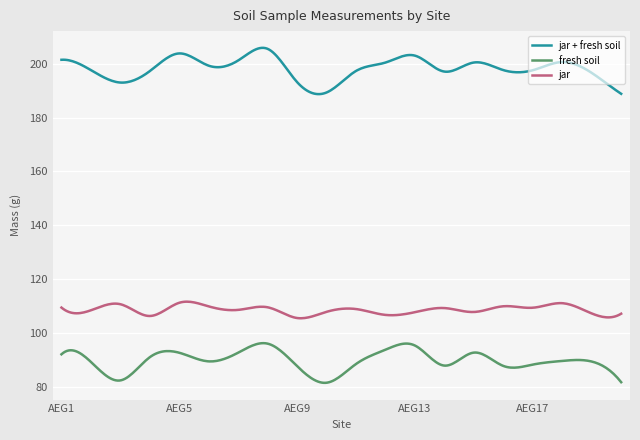

Rank the series by their maximum value, from highest to lowest.

jar + fresh soil, jar, fresh soil